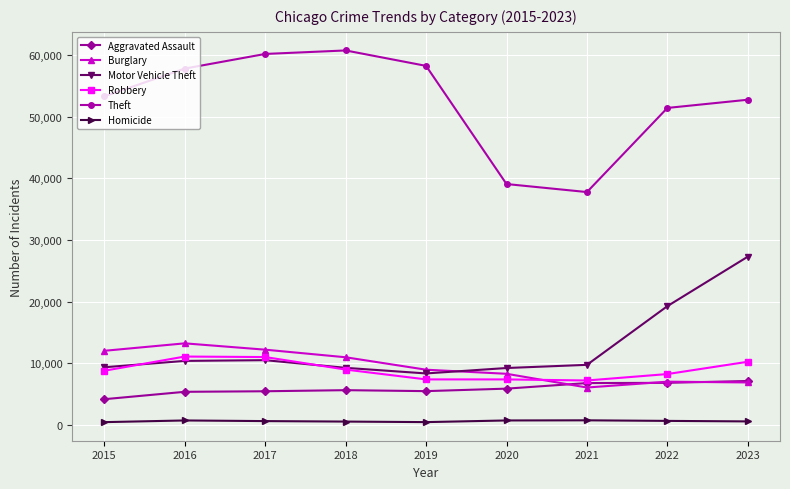

What is the sum of the Theft values at 2022 and 2019?

109617